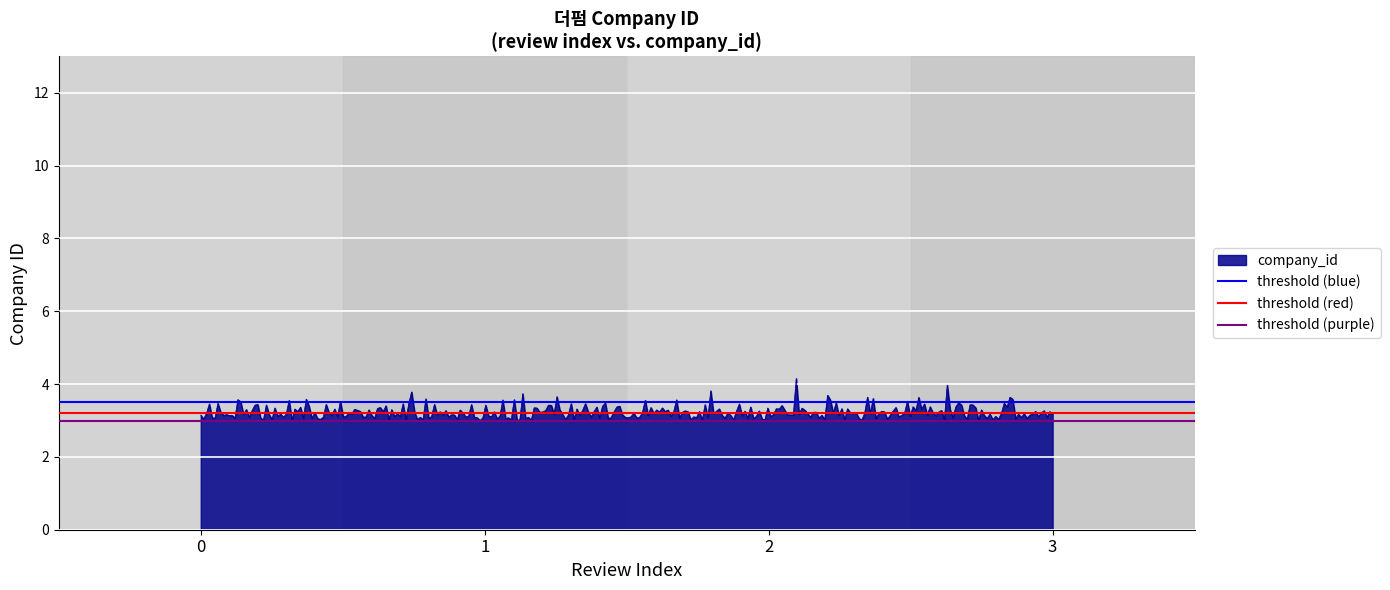

What is the minimum value for company_id?

3.0